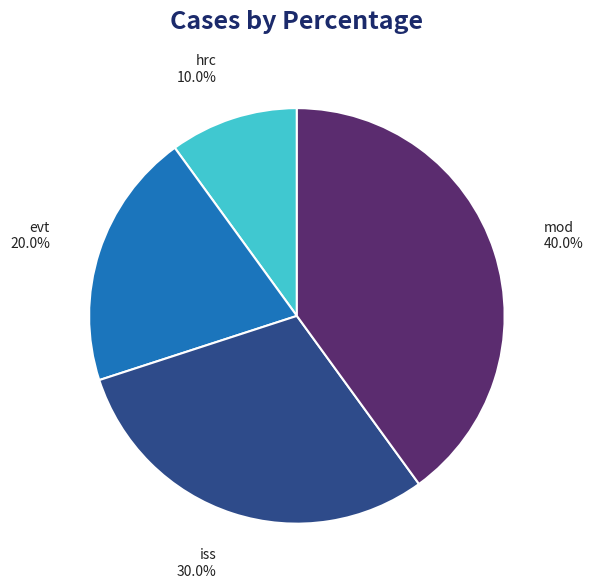

Between hrc and iss, which is larger?

iss